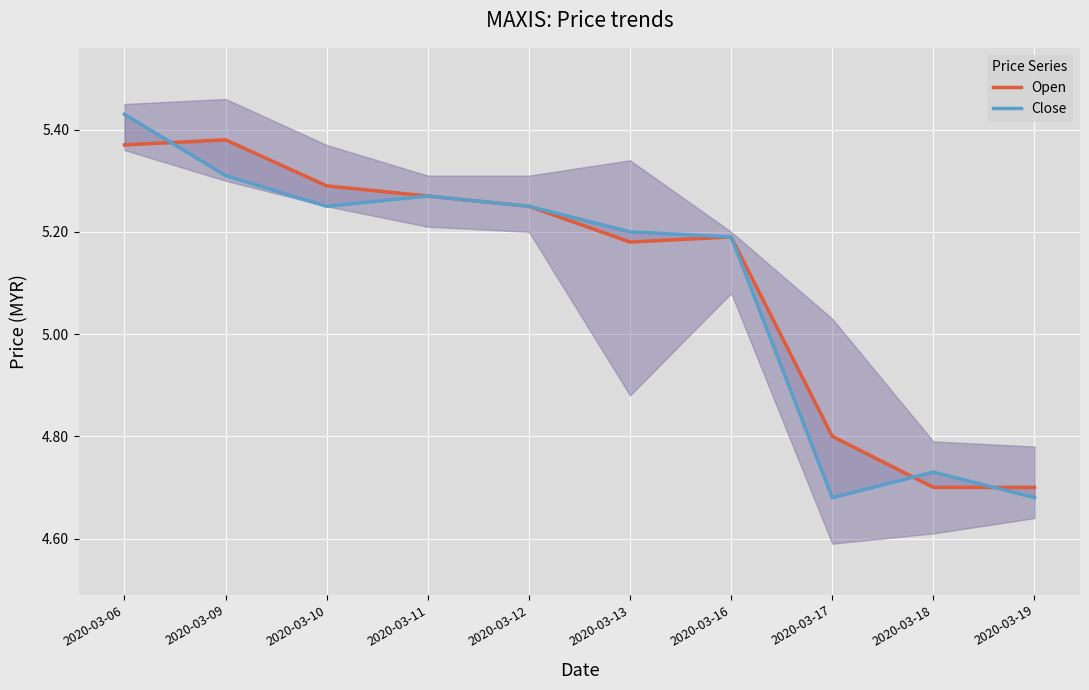

What is the total value across all series at 2020-03-18?

9.4